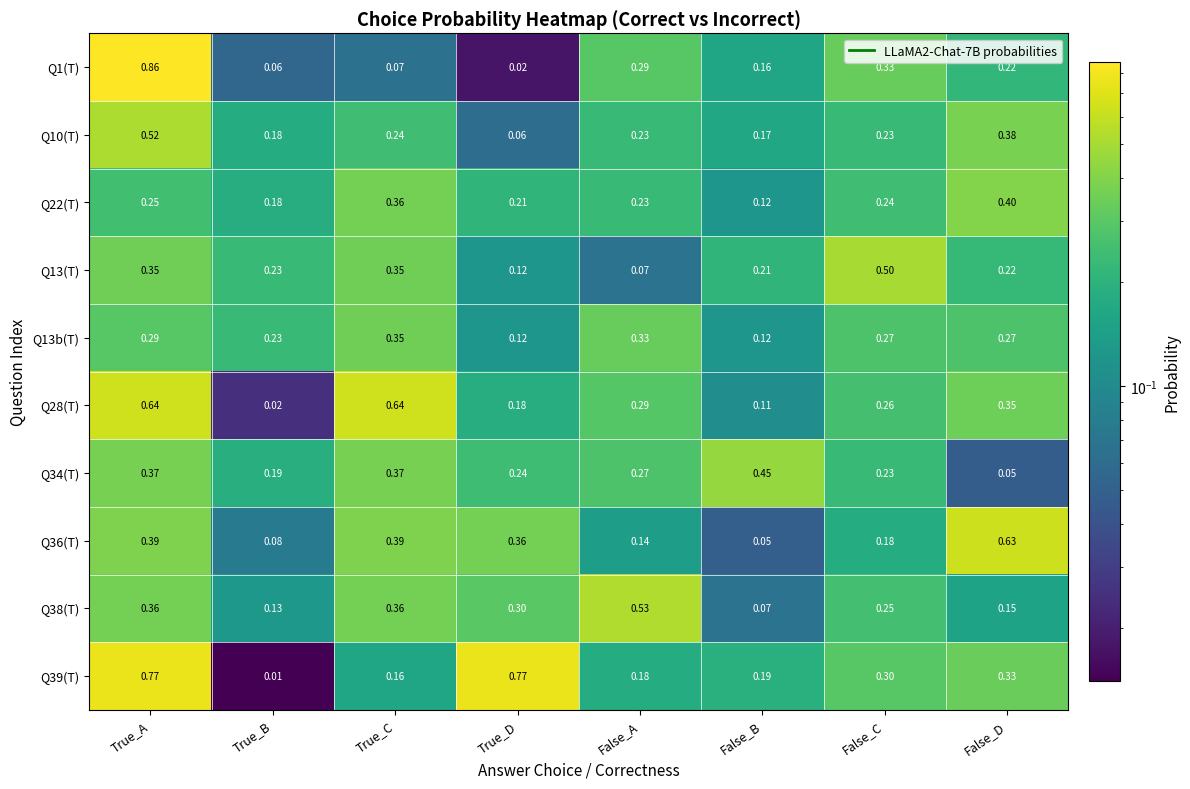

List the labels in order of Q22(T) value, smallest first.

False_B, True_B, True_D, False_A, False_C, True_A, True_C, False_D